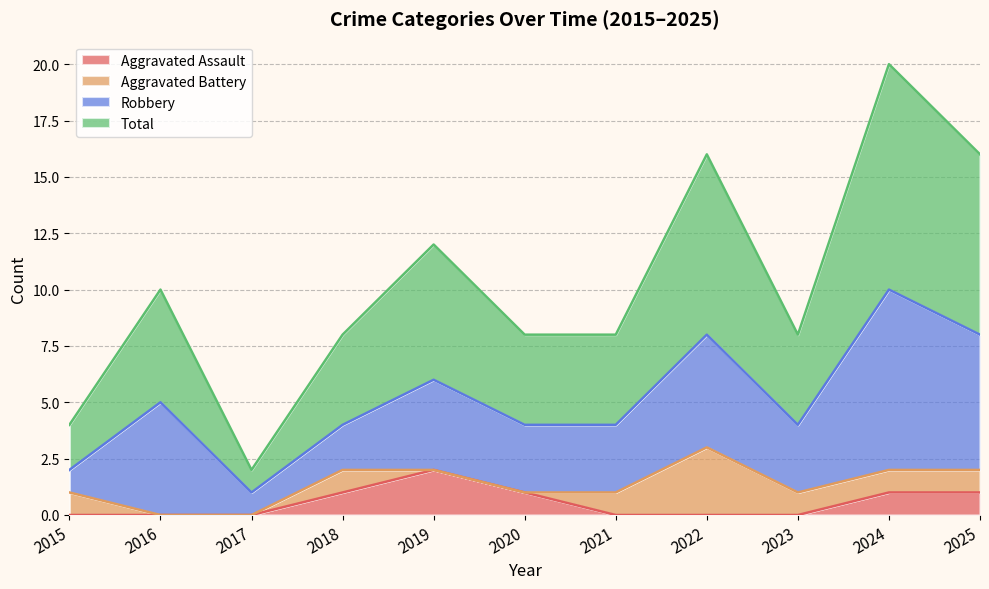

What is the value of the Aggravated Assault point at the 6th from the left?

1